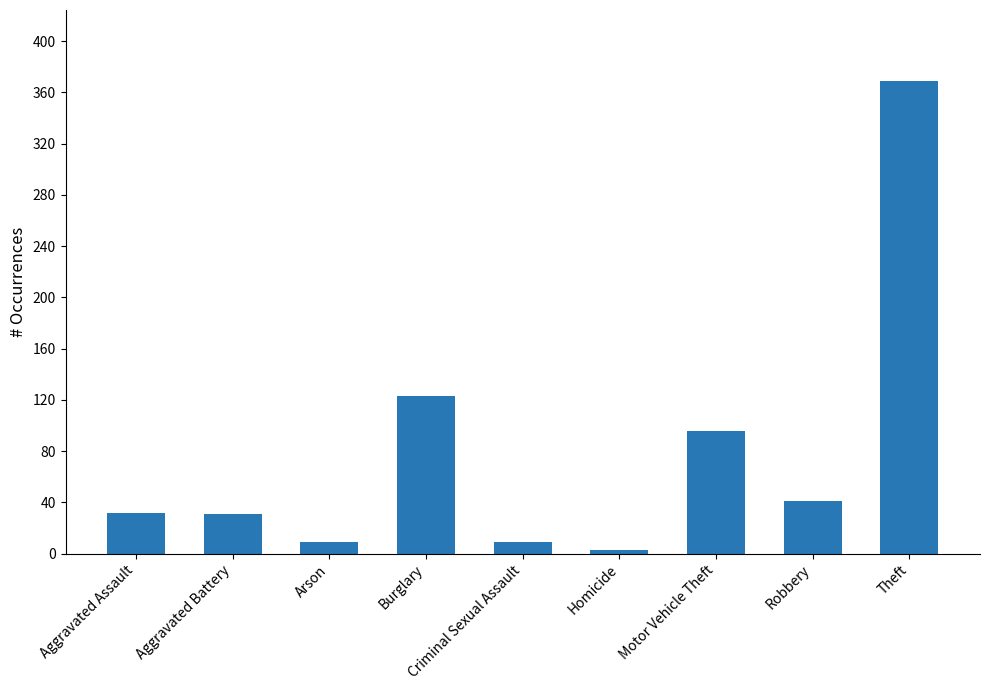

The chart shows a value of 41 at Robbery. True or false?

True